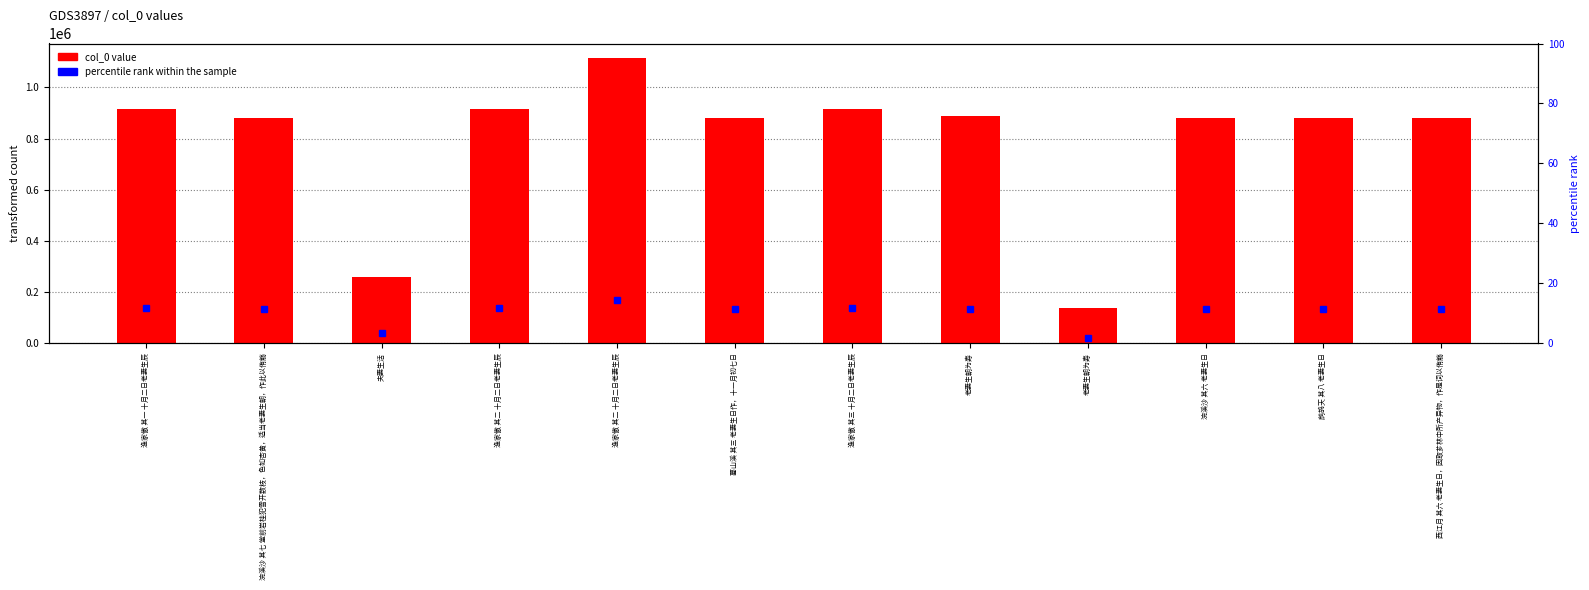

Does the chart contain any negative values?

No